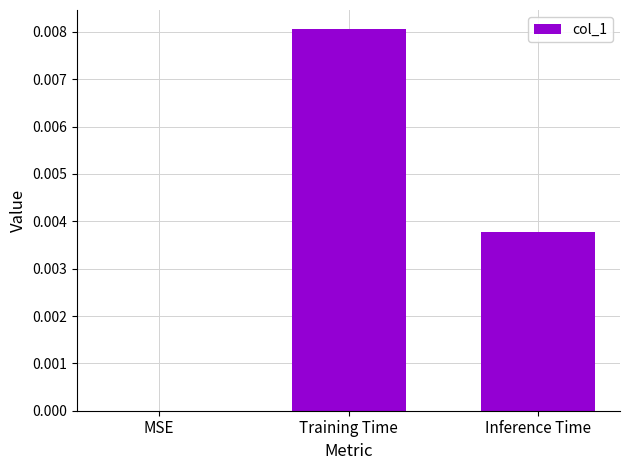

Which has a higher value, Inference Time or MSE?

Inference Time